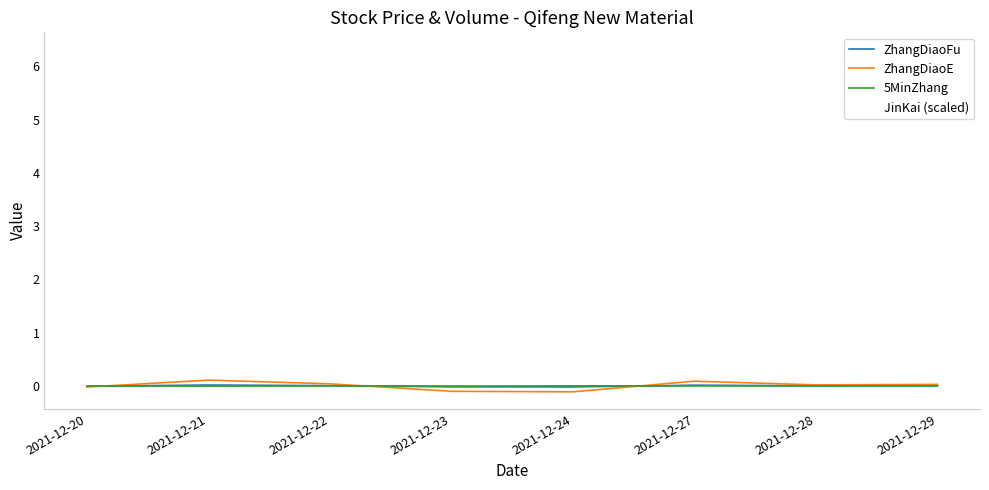

Which series changed the most between 2021-12-22 and 2021-12-24?

ZhangDiaoE